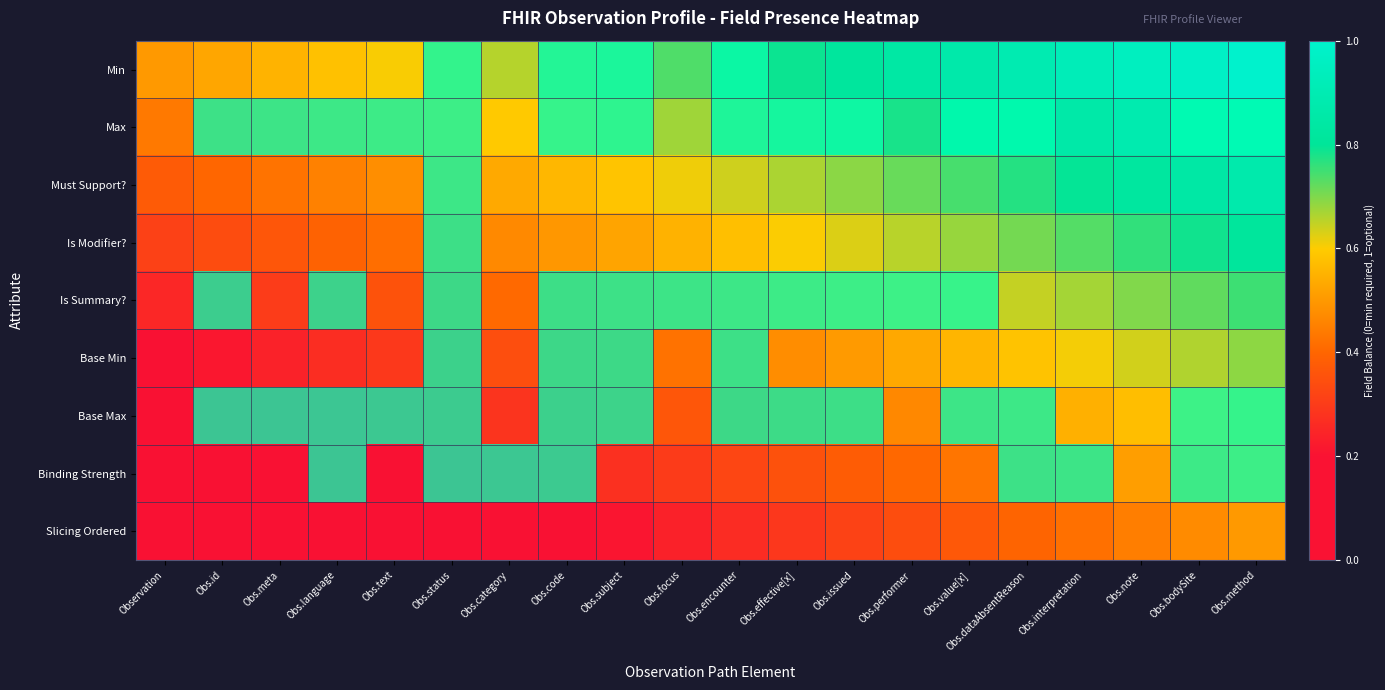

Count the number of data series in this chart.

9